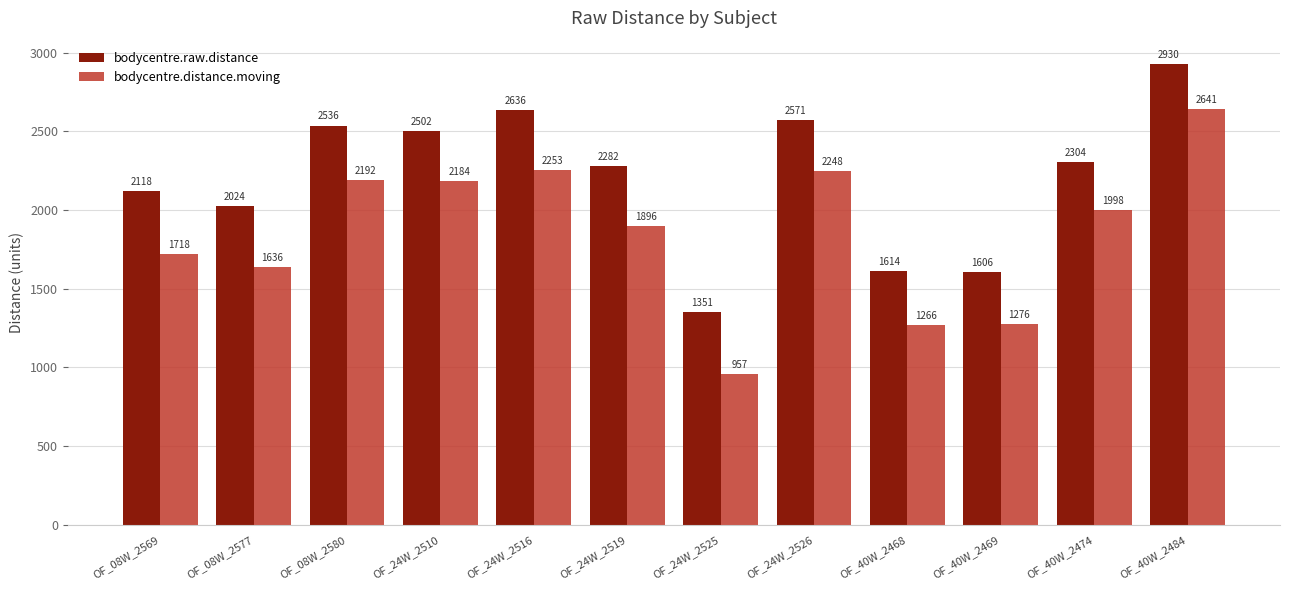

What is the smallest value displayed?

957.1